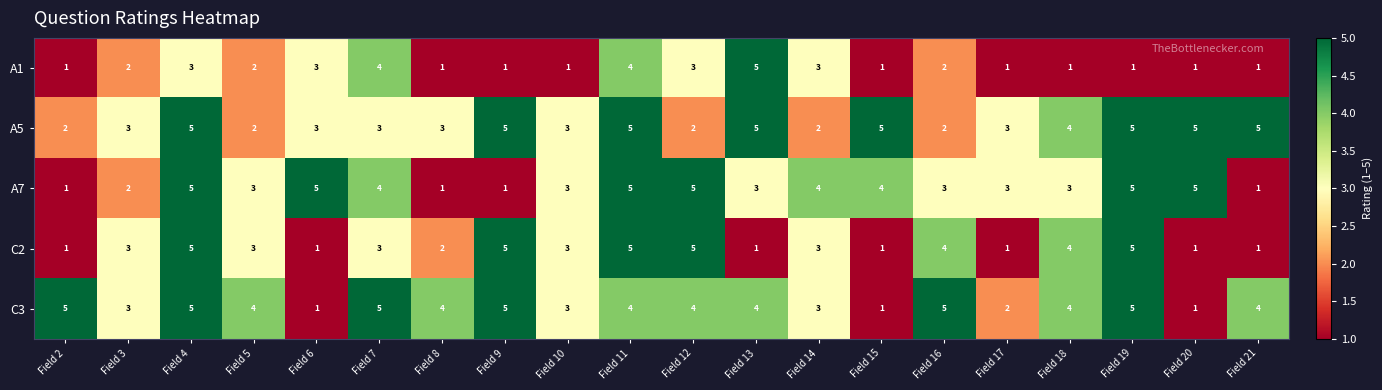

Which series changed the most between Field 8 and Field 19?

A7